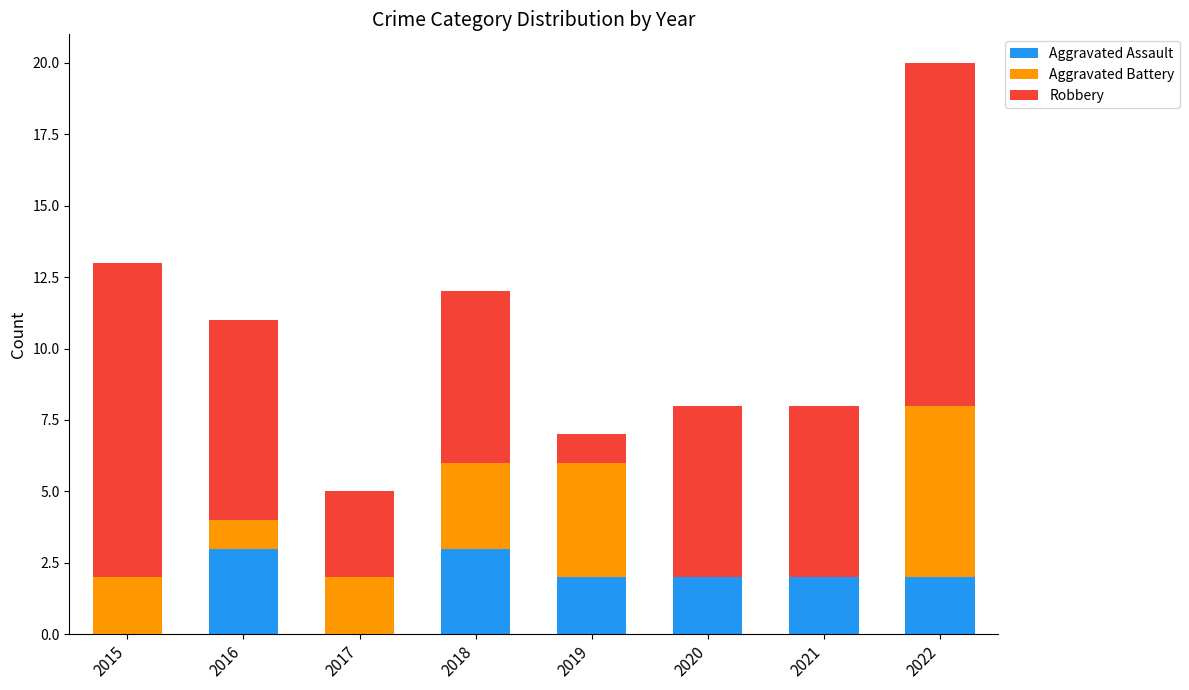

True or false: Aggravated Assault has a value of 2 at 2022.

True